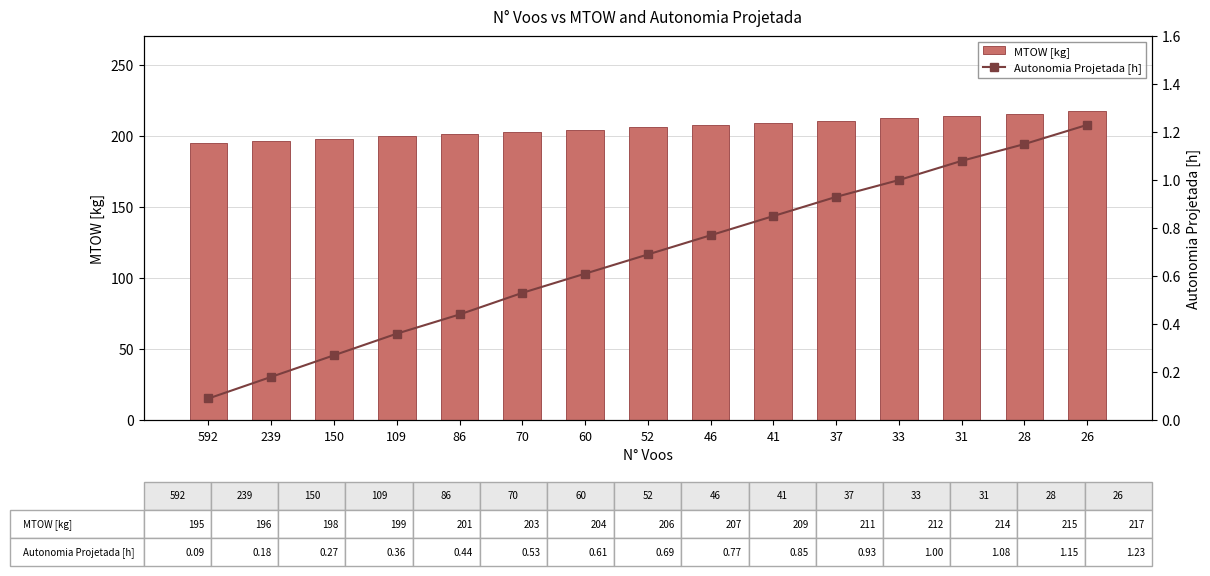

Rank the series by their maximum value, from highest to lowest.

MTOW [kg], Autonomia Projetada [h]